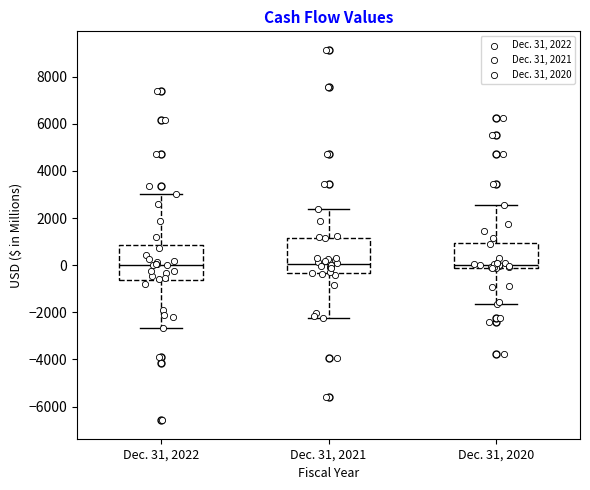

Reading left to right, read every box against the y-axis: the position of its median line, the range the box covers, and the ends of its whiskers. The values are not printed on the chart, so give them approximately, as read against the axis.

Dec. 31, 2022: median 0, box -600 to 800, whiskers -2600 to 3000
Dec. 31, 2021: median 0, box -400 to 1200, whiskers -2200 to 2400
Dec. 31, 2020: median 0, box -200 to 1000, whiskers -1600 to 2600